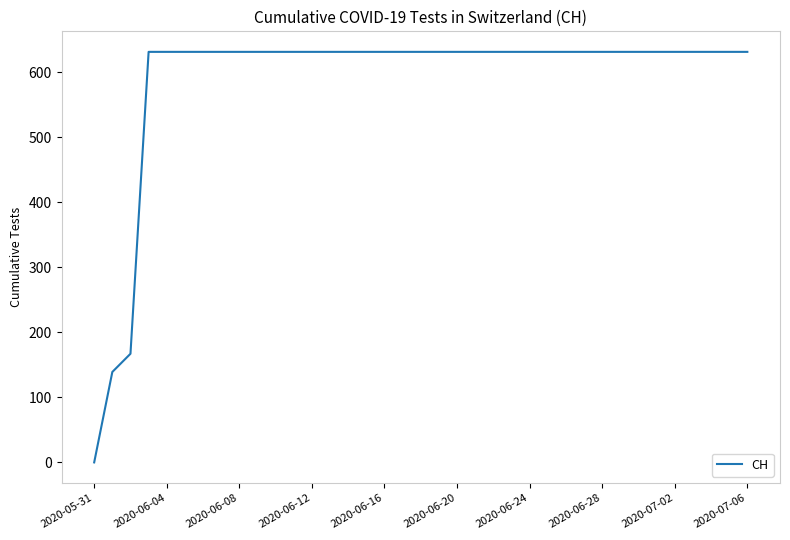

What is the maximum value shown in the chart?

631